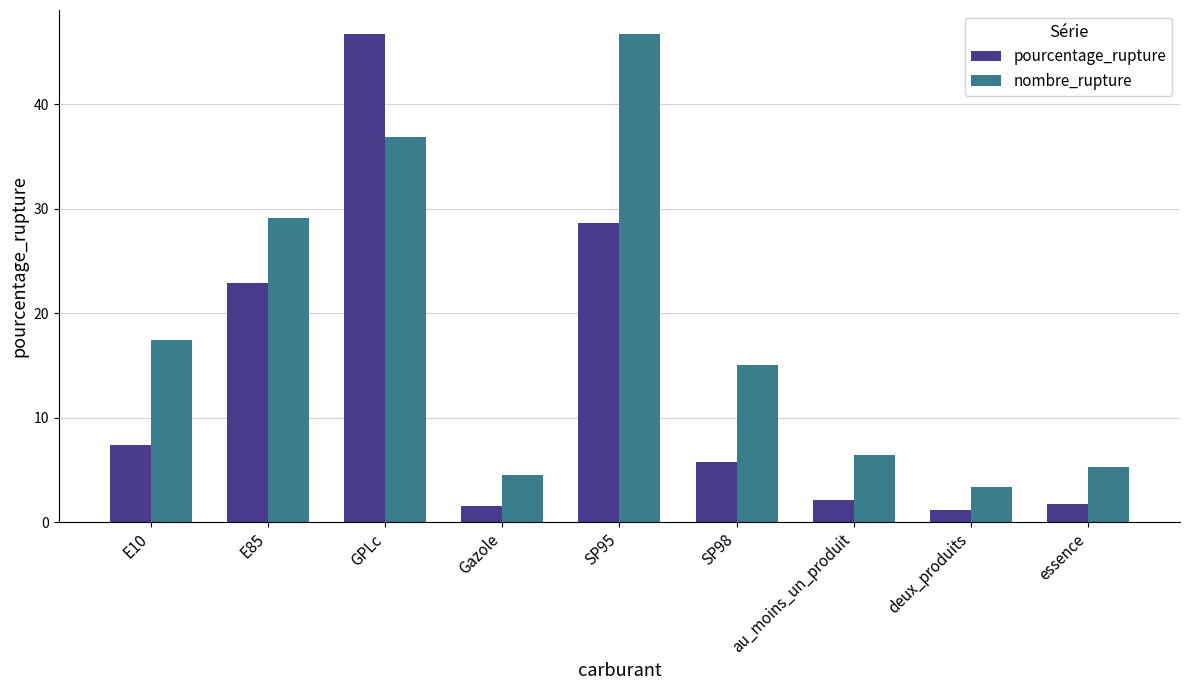

Rank the series at Gazole from lowest to highest value.

pourcentage_rupture, nombre_rupture